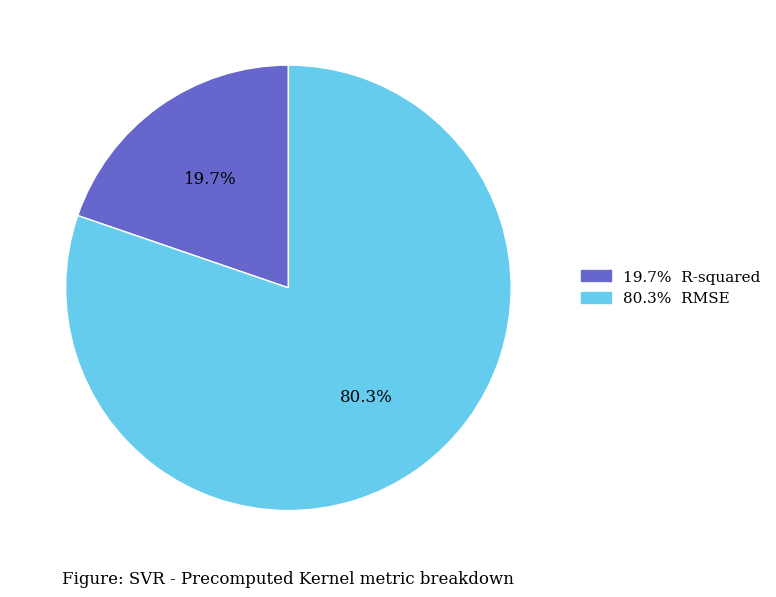

To the nearest percent, what is the average slice percentage?

50%